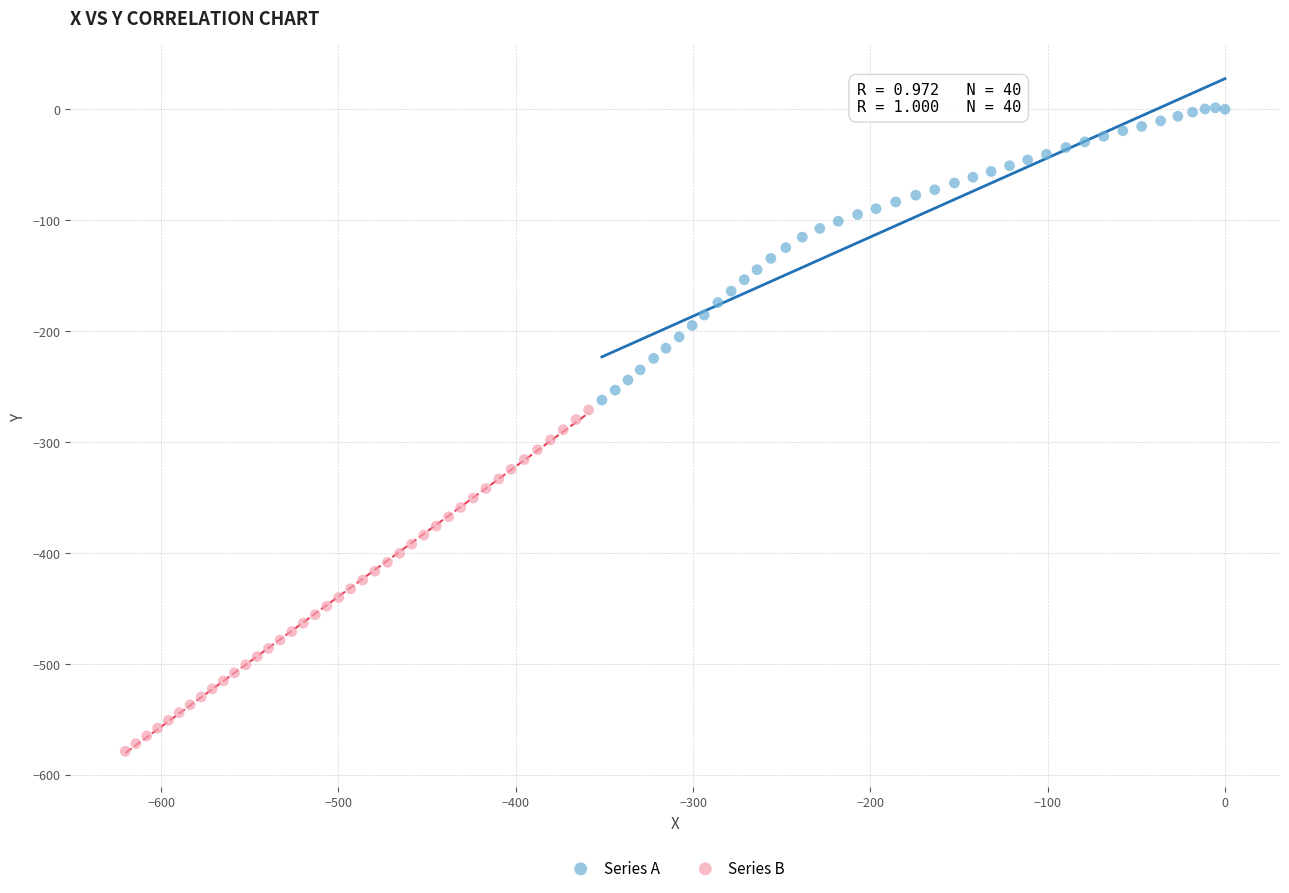

Which series contains the highest Y value?

Series A